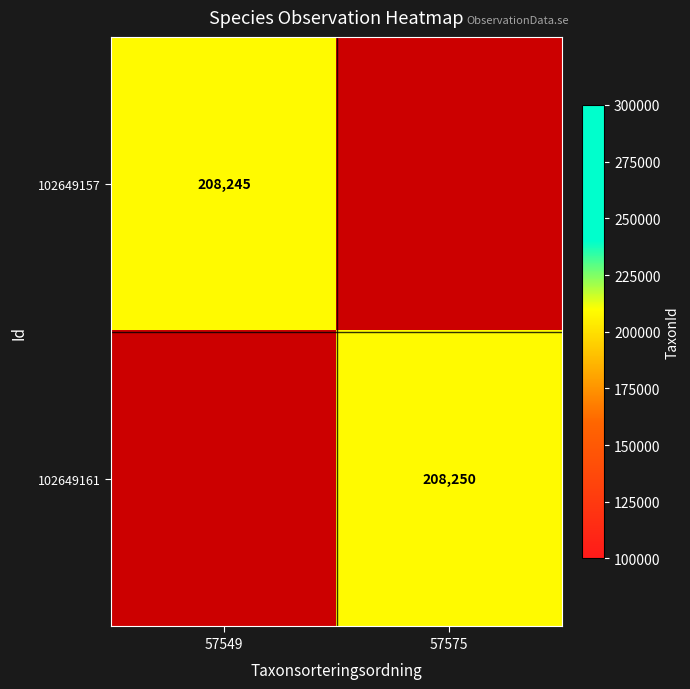

What is the total value across all series at 57549?

208245